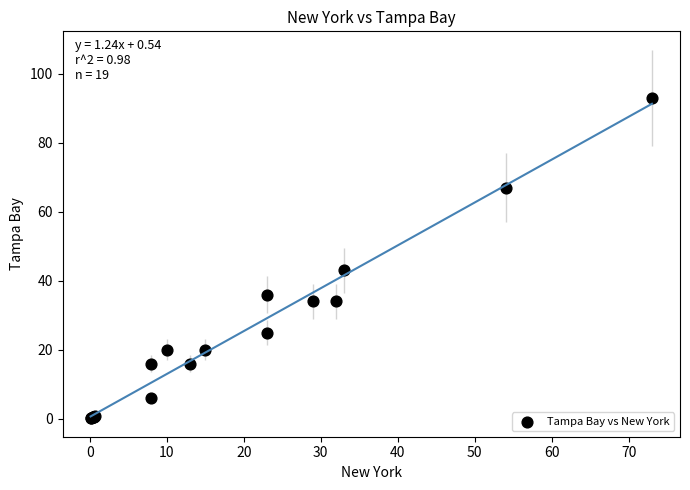

What Y value in the scatter plot is closest to 46?

43.0